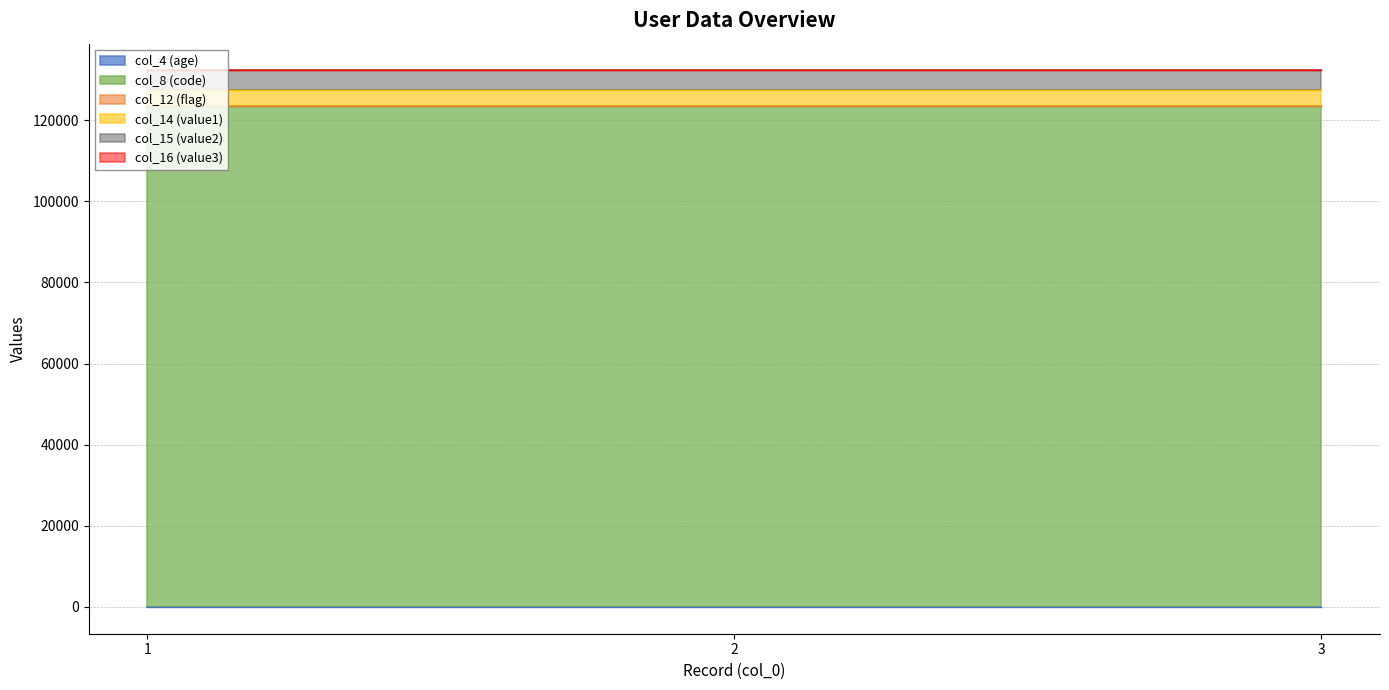

At which category does the chart reach its peak across all series?

1